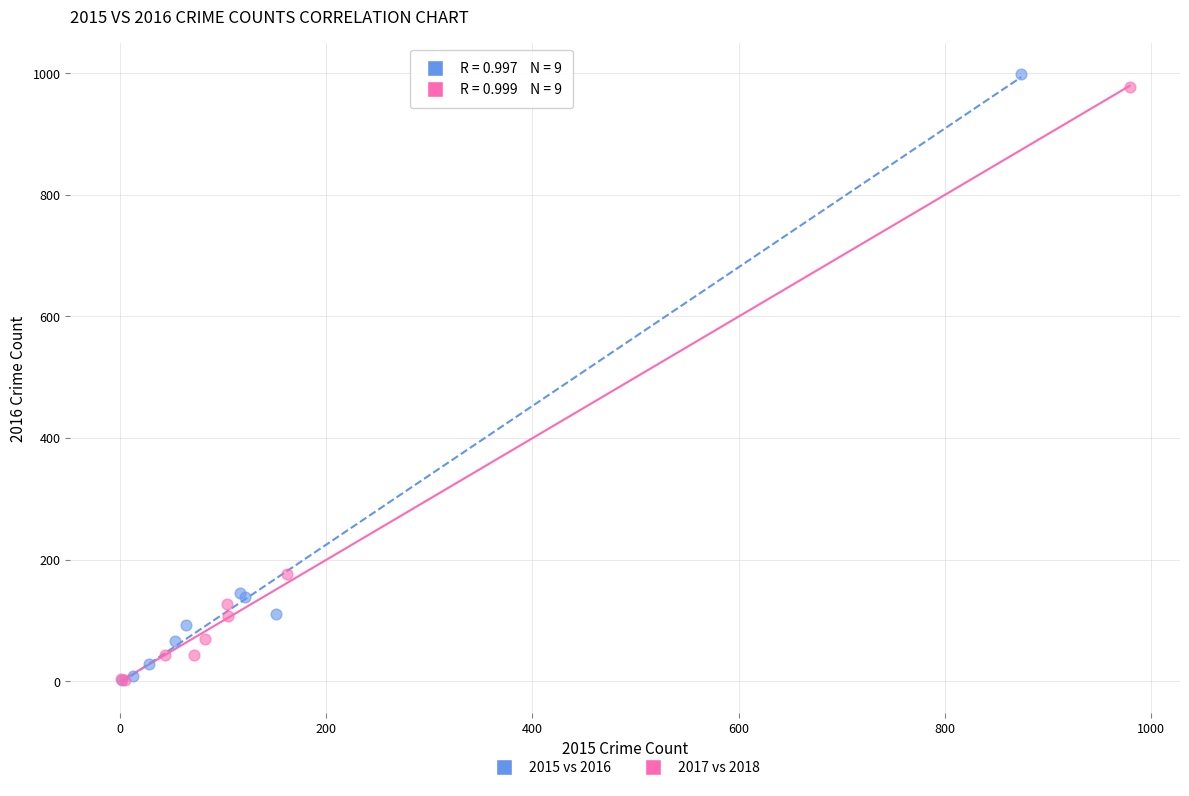

Which series reaches the maximum Y coordinate?

2015 vs 2016